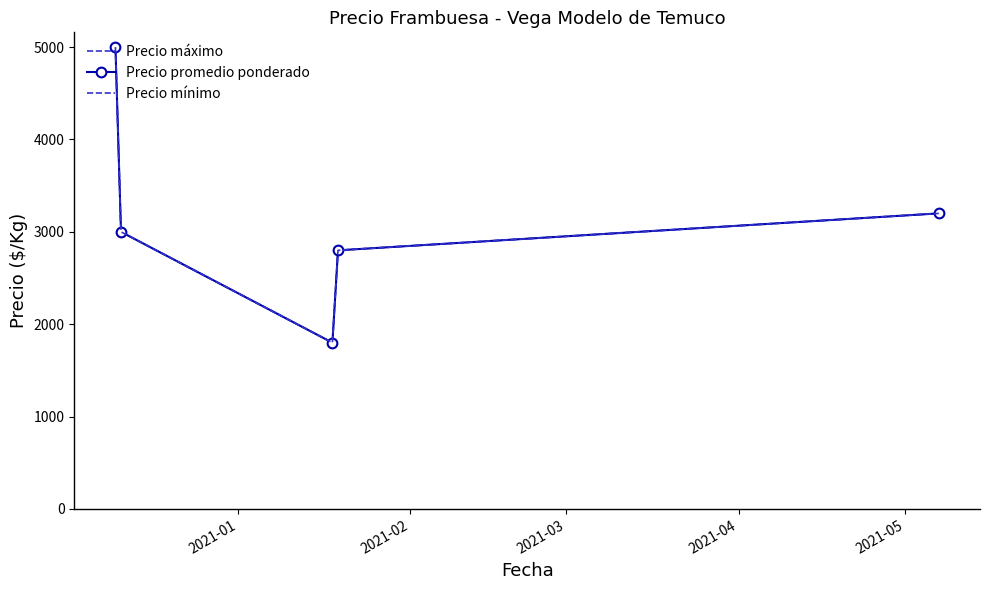

How many data points in Precio máximo are less than 3000?

2